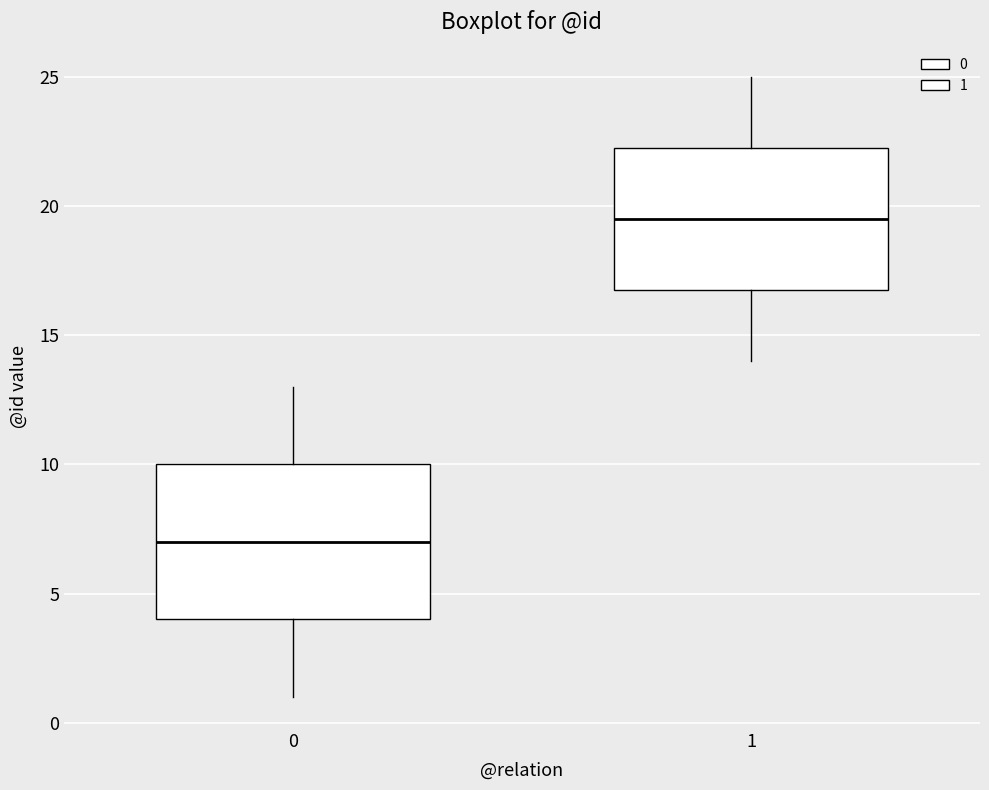

Which box's median line is the lowest?

0